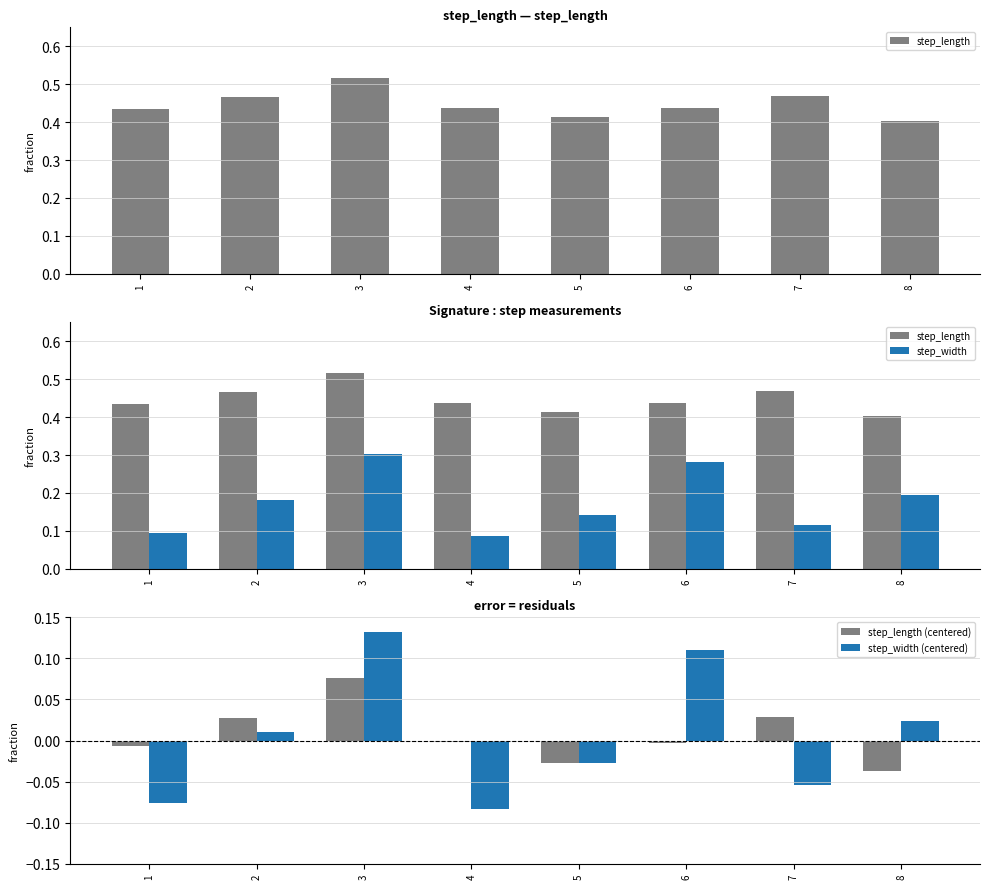

What is the approximate value of step_width (centered) at 3?

0.1